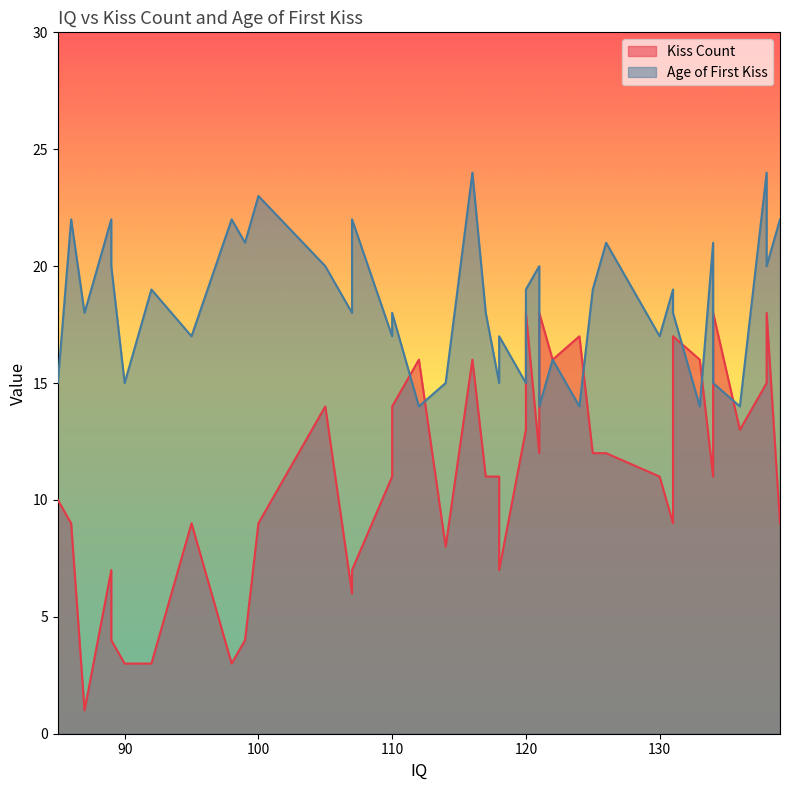

How many Age of First Kiss values are between 15 and 21?

27